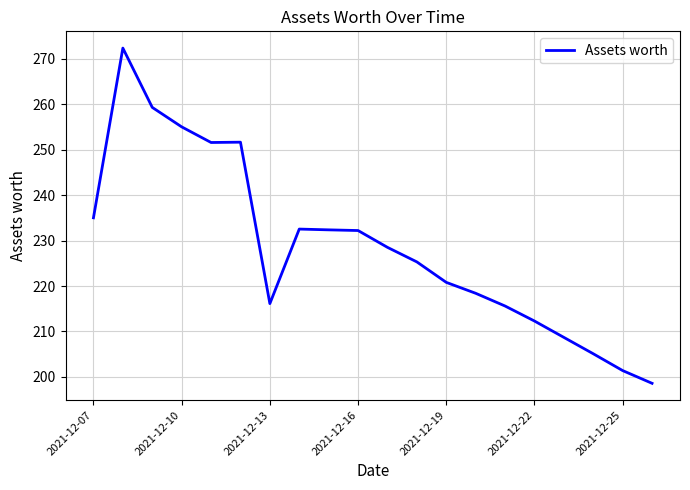

What is the maximum value shown in the chart?

272.3